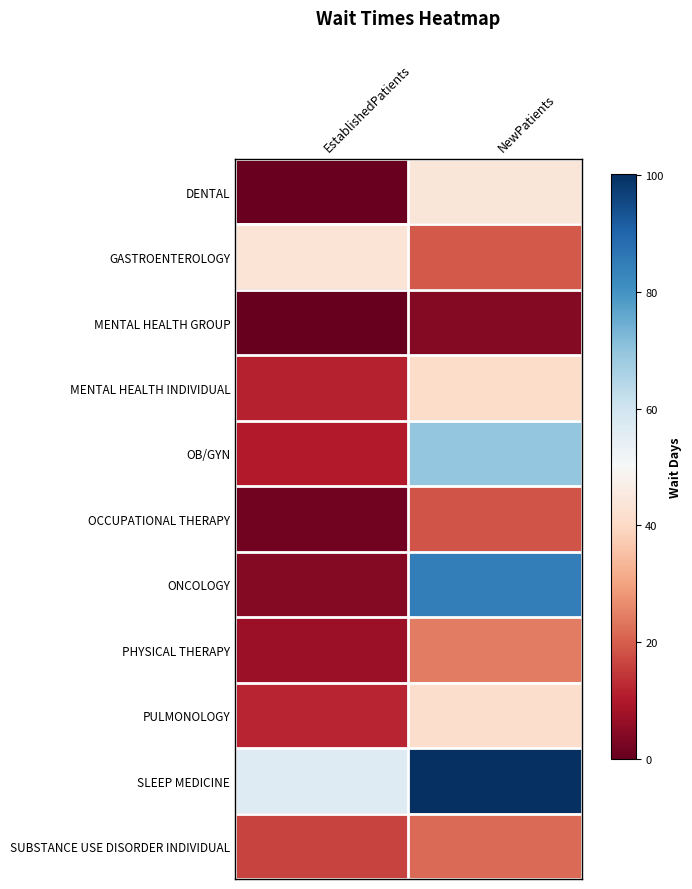

Reading right to left, list all the values displayed in this chart.

DENTAL: NewPatients=44.2	EstablishedPatients=0.4
GASTROENTEROLOGY: NewPatients=19.3	EstablishedPatients=43.1
MENTAL HEALTH GROUP: NewPatients=4.0	EstablishedPatients=0.0
MENTAL HEALTH INDIVIDUAL: NewPatients=40.9	EstablishedPatients=11.6
OB/GYN: NewPatients=69.6	EstablishedPatients=10.5
OCCUPATIONAL THERAPY: NewPatients=18.5	EstablishedPatients=1.8
ONCOLOGY: NewPatients=84.8	EstablishedPatients=4.0
PHYSICAL THERAPY: NewPatients=24.4	EstablishedPatients=7.1
PULMONOLOGY: NewPatients=41.2	EstablishedPatients=11.8
SLEEP MEDICINE: NewPatients=100.2	EstablishedPatients=56.5
SUBSTANCE USE DISORDER INDIVIDUAL: NewPatients=21.6	EstablishedPatients=16.1